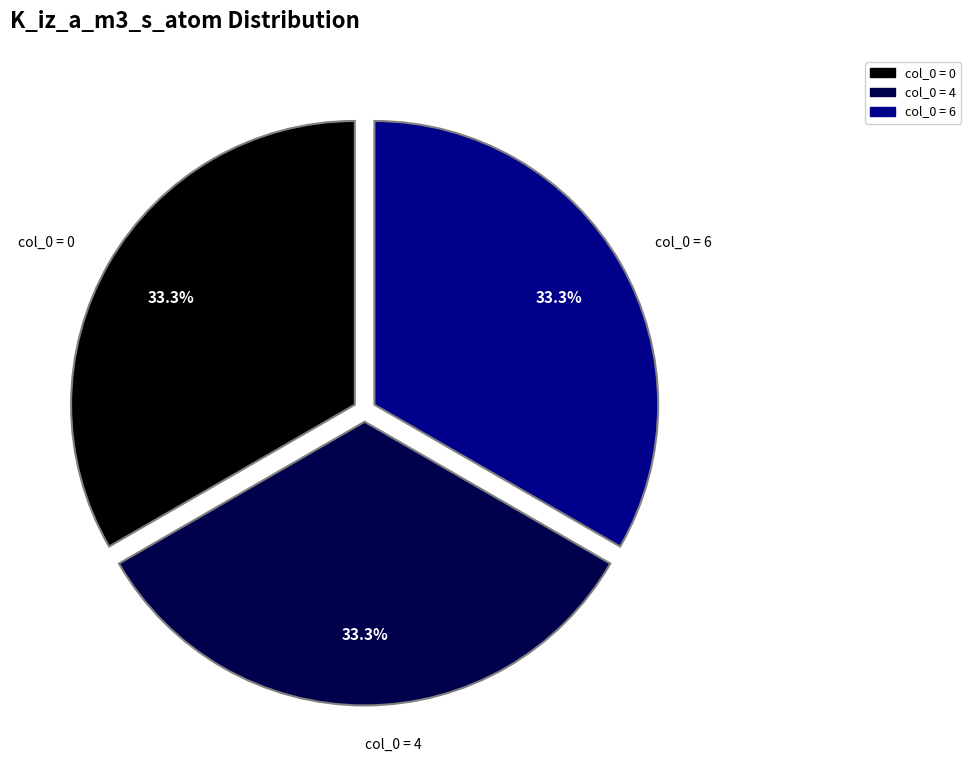

Does any single category account for the majority?

No